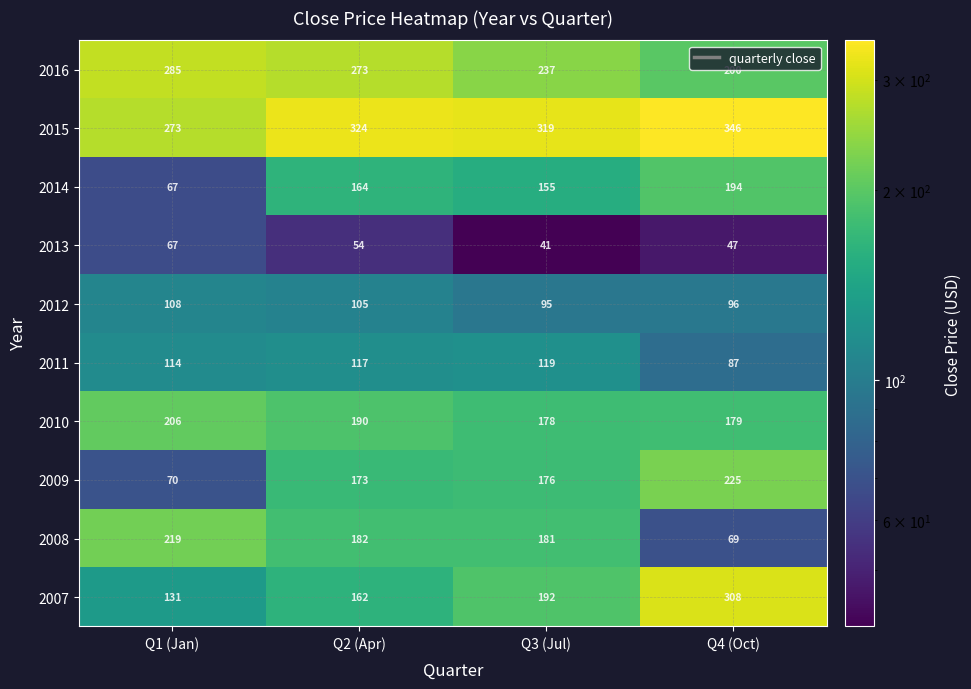

Count the number of categories in the chart.

4